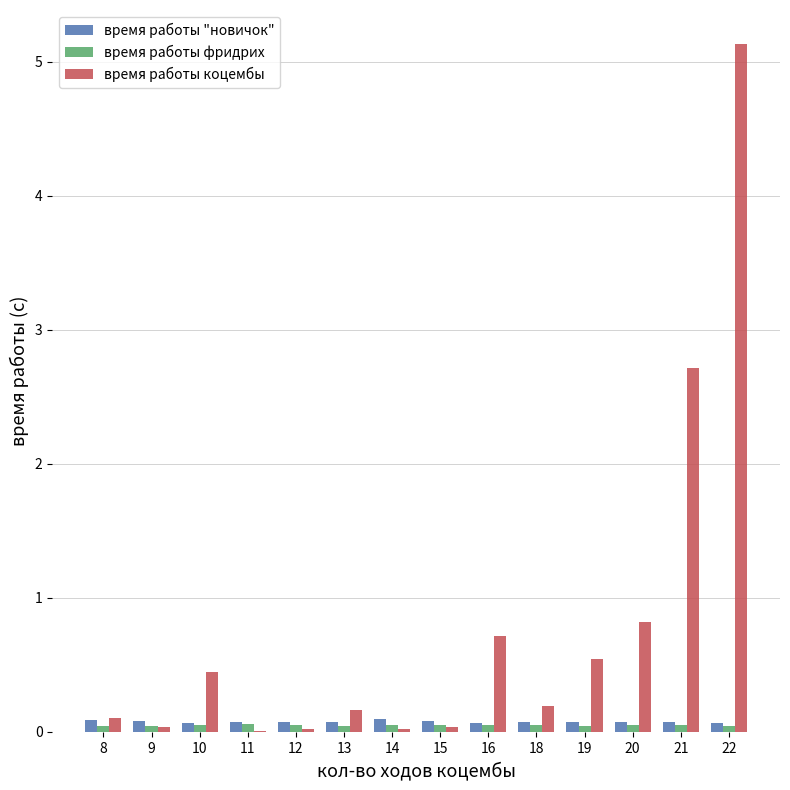

The время работы "новичок" series shows 0.1 at 11. True or false?

True